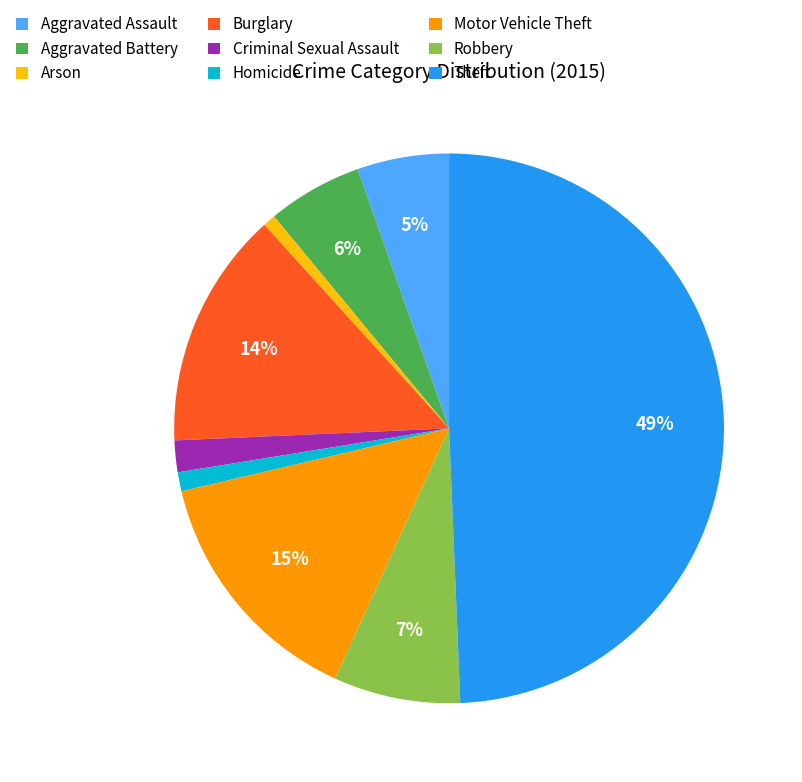

To the nearest percent, what is the combined percentage of Homicide and Burglary?

15%